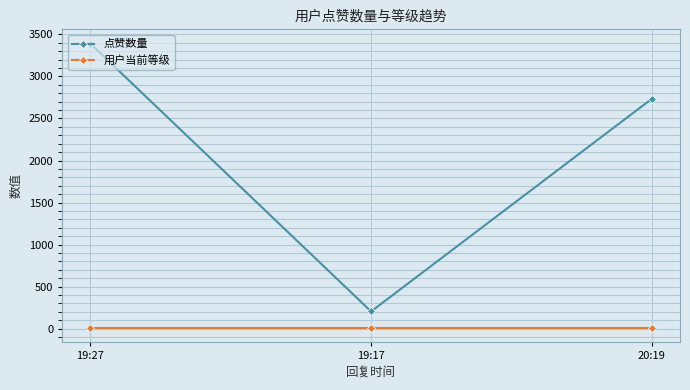

What is the difference between the highest and lowest values at 19:17?

199